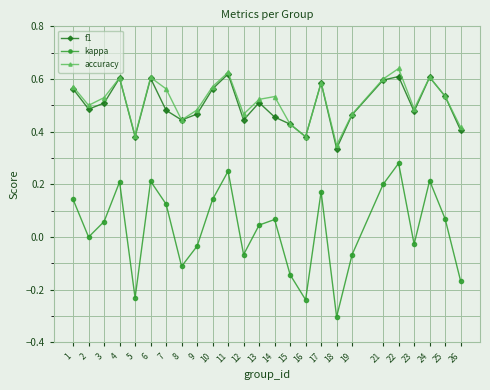

What is the smallest value displayed?

-0.3